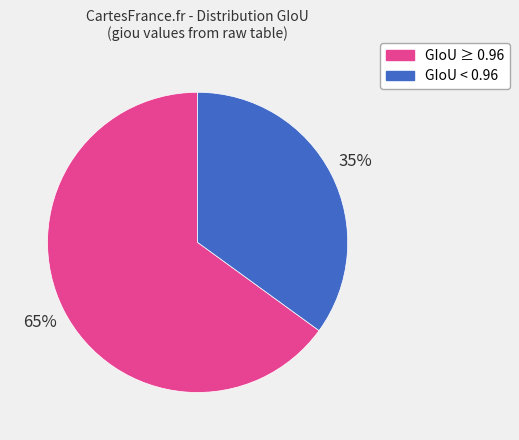

Is there any slice that represents more than half of the pie?

Yes